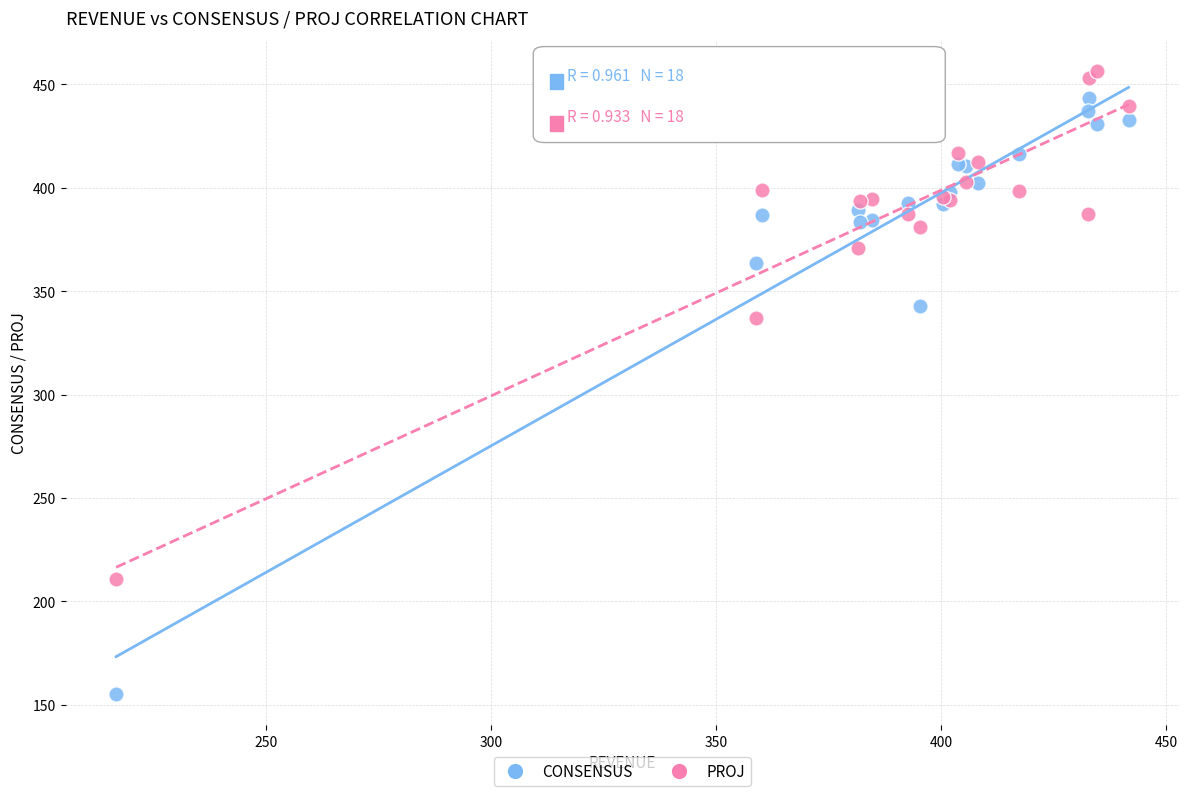

In the CONSENSUS series, what Y value is closest to 299?

343.0